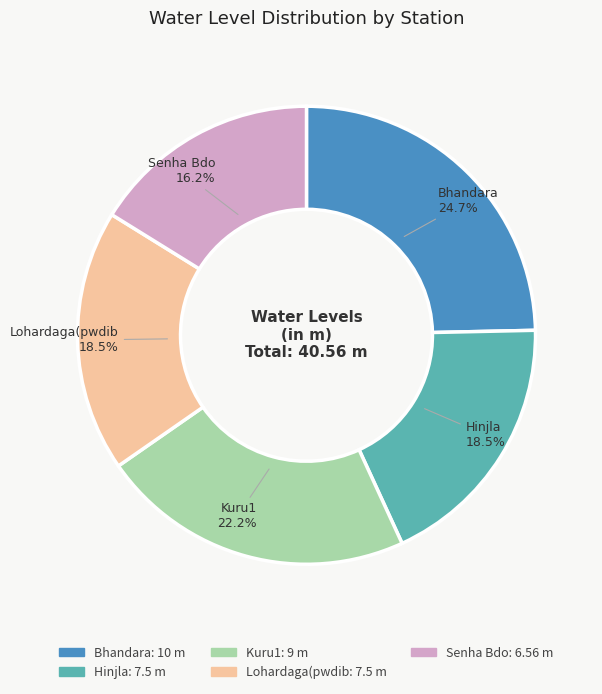

How many slices are in this pie chart?

5